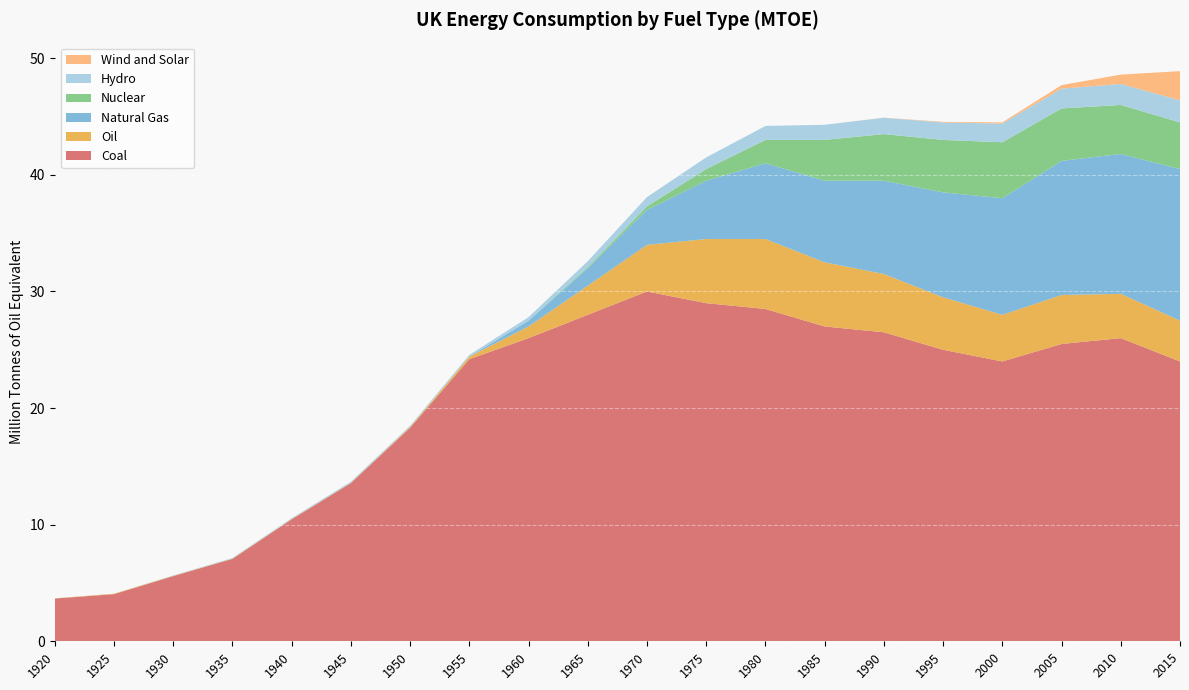

Reading right to left, extract all data points from this chart.

Coal: 2015=24.0	2010=26.0	2005=25.5	2000=24.0	1995=25.0	1990=26.5	1985=27.0	1980=28.5	1975=29.0	1970=30.0	1965=28.0	1960=26.0	1955=24.2	1950=18.3	1945=13.6	1940=10.5	1935=7.1	1930=5.6	1925=4.0	1920=3.7
Oil: 2015=3.5	2010=3.8	2005=4.2	2000=4.0	1995=4.5	1990=5.0	1985=5.5	1980=6.0	1975=5.5	1970=4.0	1965=2.5	1960=1.0	1955=0.2	1950=0.1	1945=0.0	1940=0.0	1935=0.0	1930=0.0	1925=0.0	1920=0.0
Natural Gas: 2015=13.0	2010=12.0	2005=11.5	2000=10.0	1995=9.0	1990=8.0	1985=7.0	1980=6.5	1975=5.0	1970=3.0	1965=1.5	1960=0.5	1955=0.0	1950=0.0	1945=0.0	1940=0.0	1935=0.0	1930=0.0	1925=0.0	1920=0.0
Nuclear: 2015=4.0	2010=4.2	2005=4.5	2000=4.8	1995=4.5	1990=4.0	1985=3.5	1980=2.0	1975=1.0	1970=0.3	1965=0.1	1960=0.0	1955=0.0	1950=0.0	1945=0.0	1940=0.0	1935=0.0	1930=0.0	1925=0.0	1920=0.0
Hydro: 2015=1.9	2010=1.8	2005=1.7	2000=1.6	1995=1.5	1990=1.4	1985=1.3	1980=1.2	1975=1.0	1970=0.8	1965=0.5	1960=0.3	1955=0.1	1950=0.1	1945=0.1	1940=0.1	1935=0.1	1930=0.0	1925=0.0	1920=0.0
Wind and Solar: 2015=2.5	2010=0.8	2005=0.3	2000=0.1	1995=0.1	1990=0.0	1985=0.0	1980=0.0	1975=0.0	1970=0.0	1965=0.0	1960=0.0	1955=0.0	1950=0.0	1945=0.0	1940=0.0	1935=0.0	1930=0.0	1925=0.0	1920=0.0